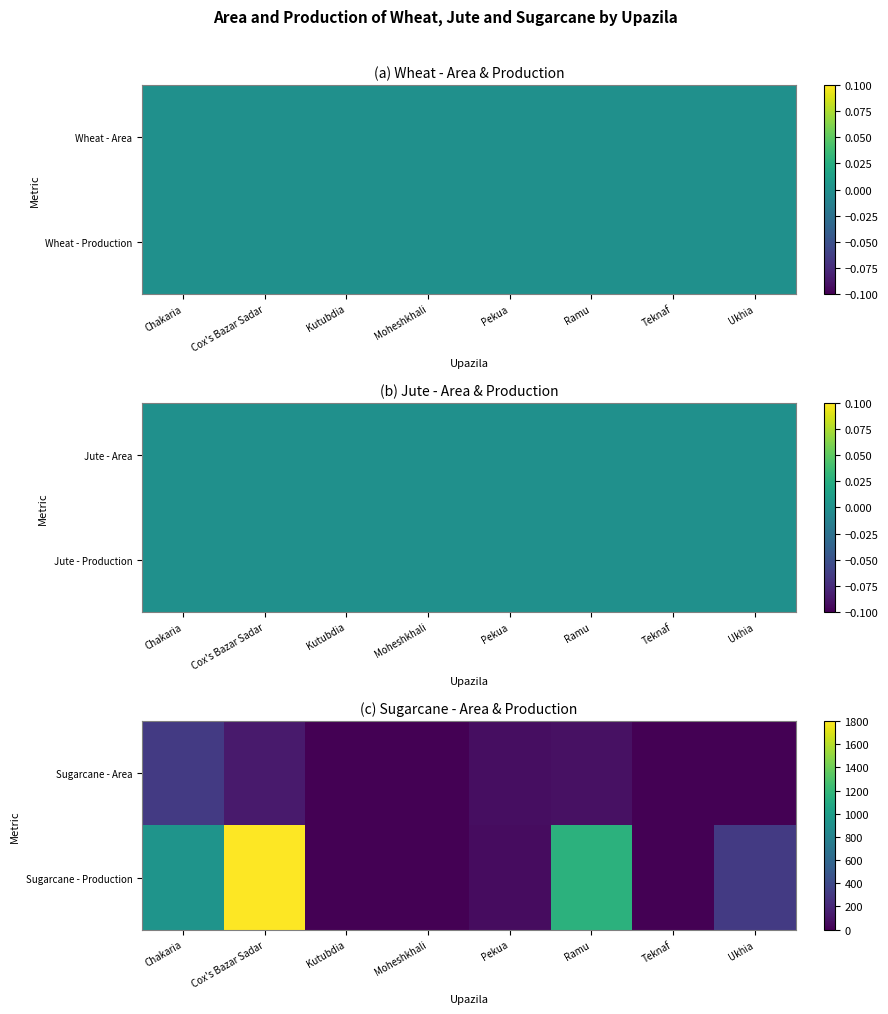

At Pekua, list the series in order from smallest to largest.

Sugarcane - Production, Sugarcane - Area